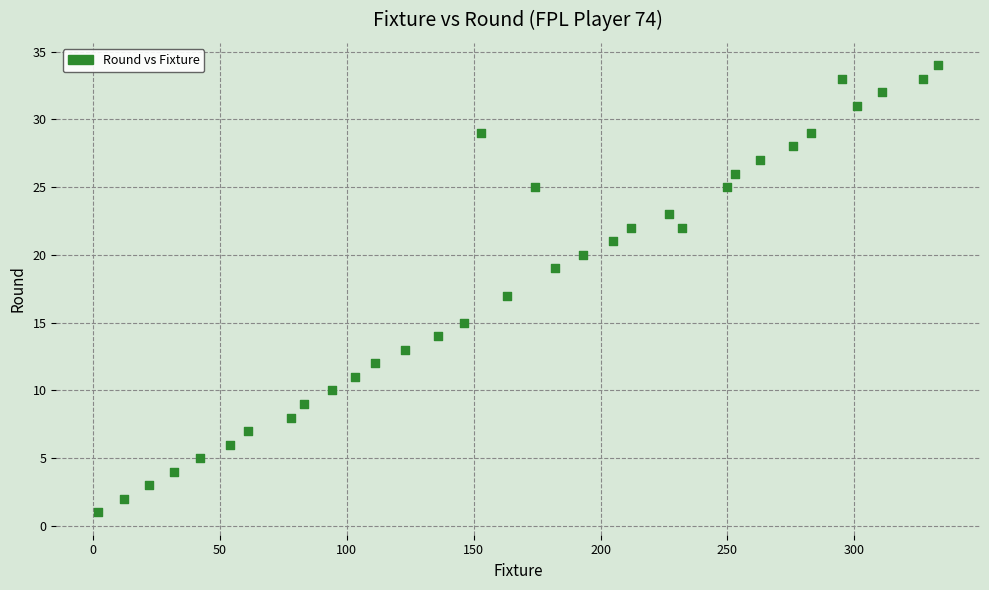

What is the range of X values (max minus min)?

331